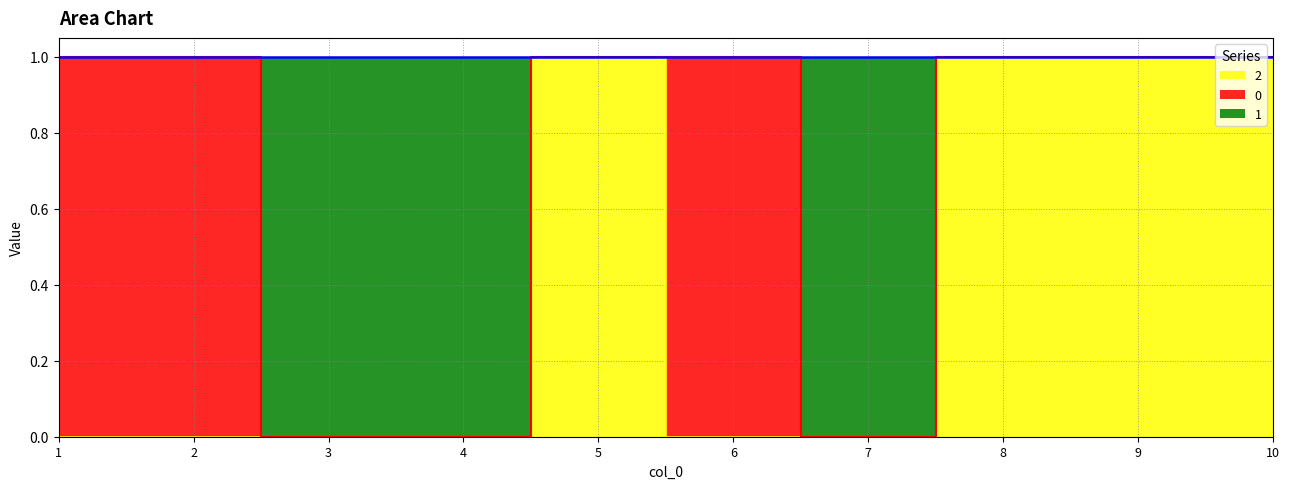

How many 2 values are between 0 and 1?

10